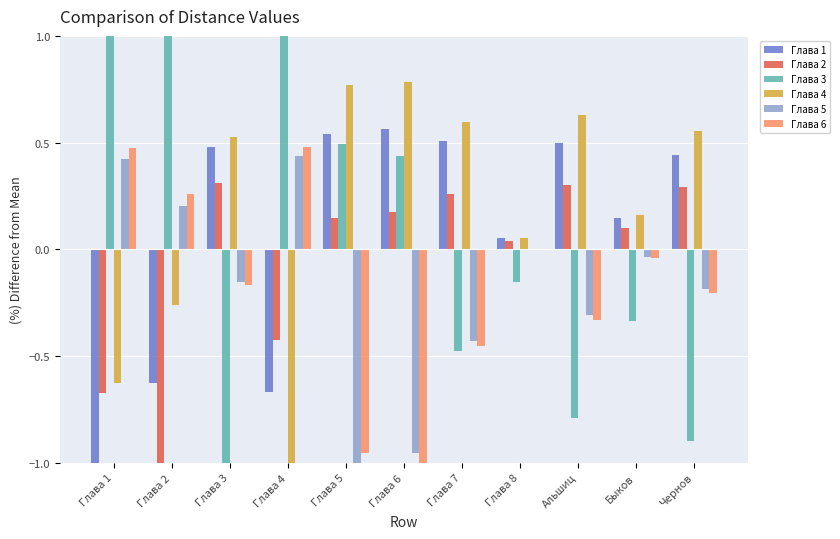

What is the label of the 5th bar from the right?

Глава 7